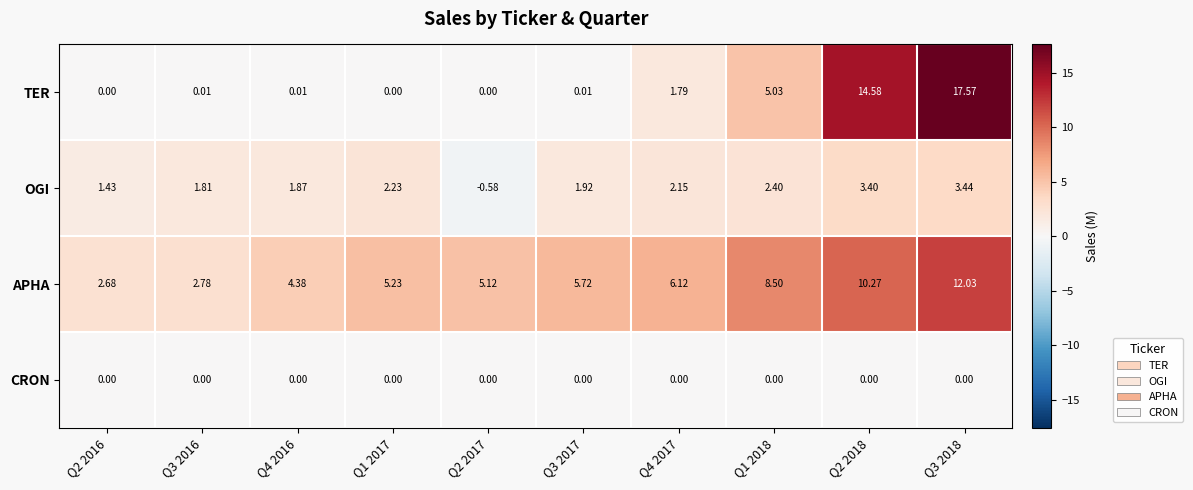

At how many categories does at least one series exceed 2?

10